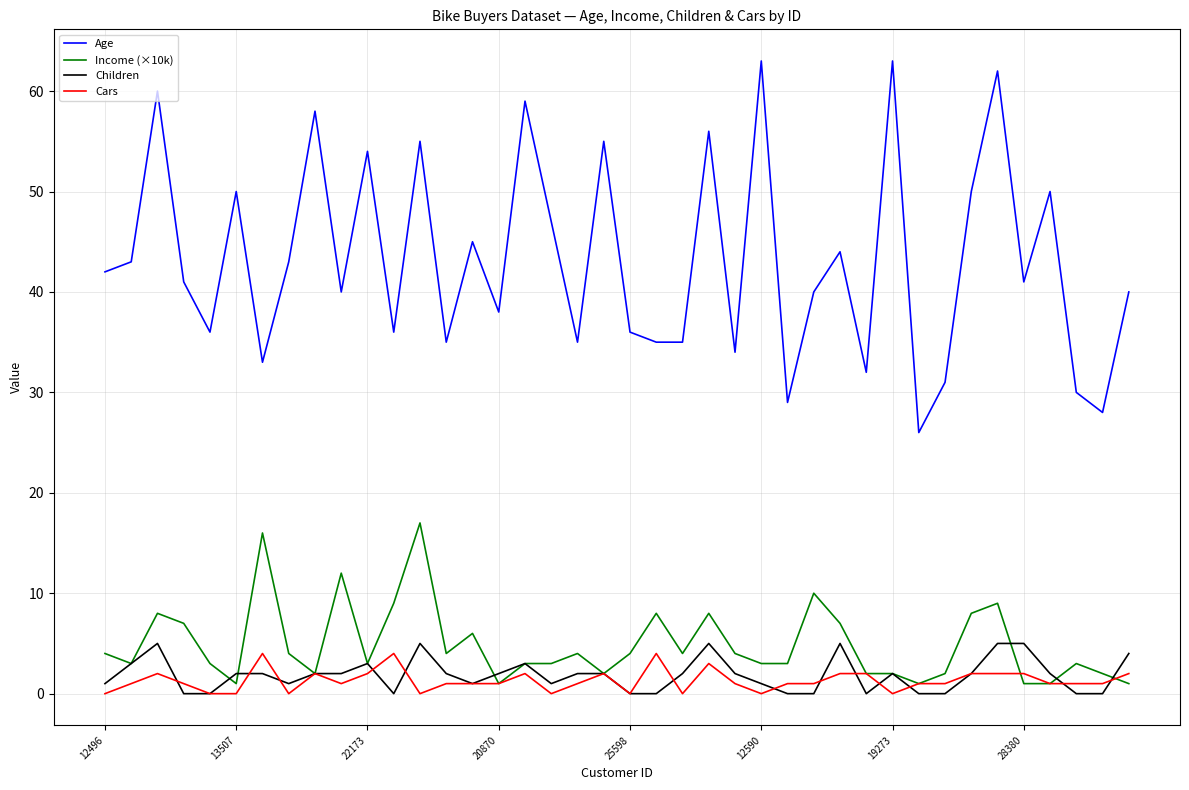

What is the greatest value displayed?

63